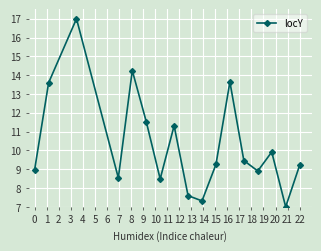

What is the average value?

10.4